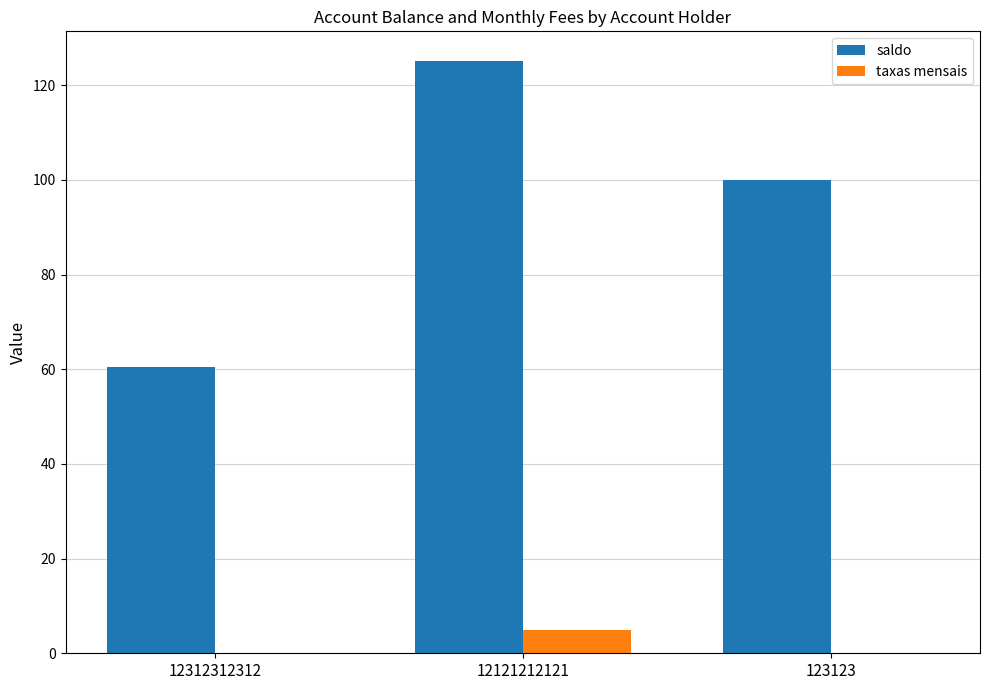

Which series has the largest total across all categories?

saldo